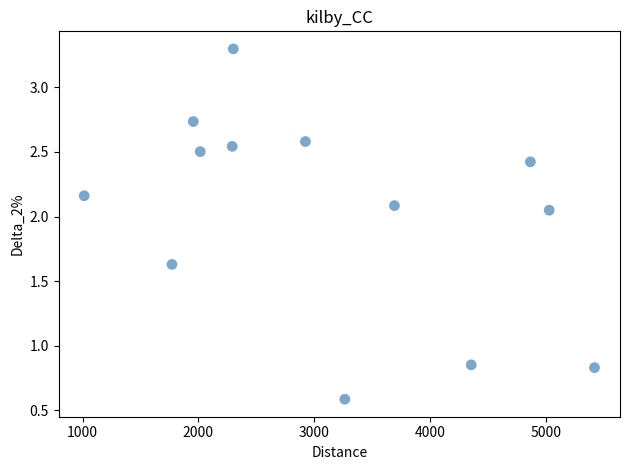

Count the number of points in this scatter plot.

13